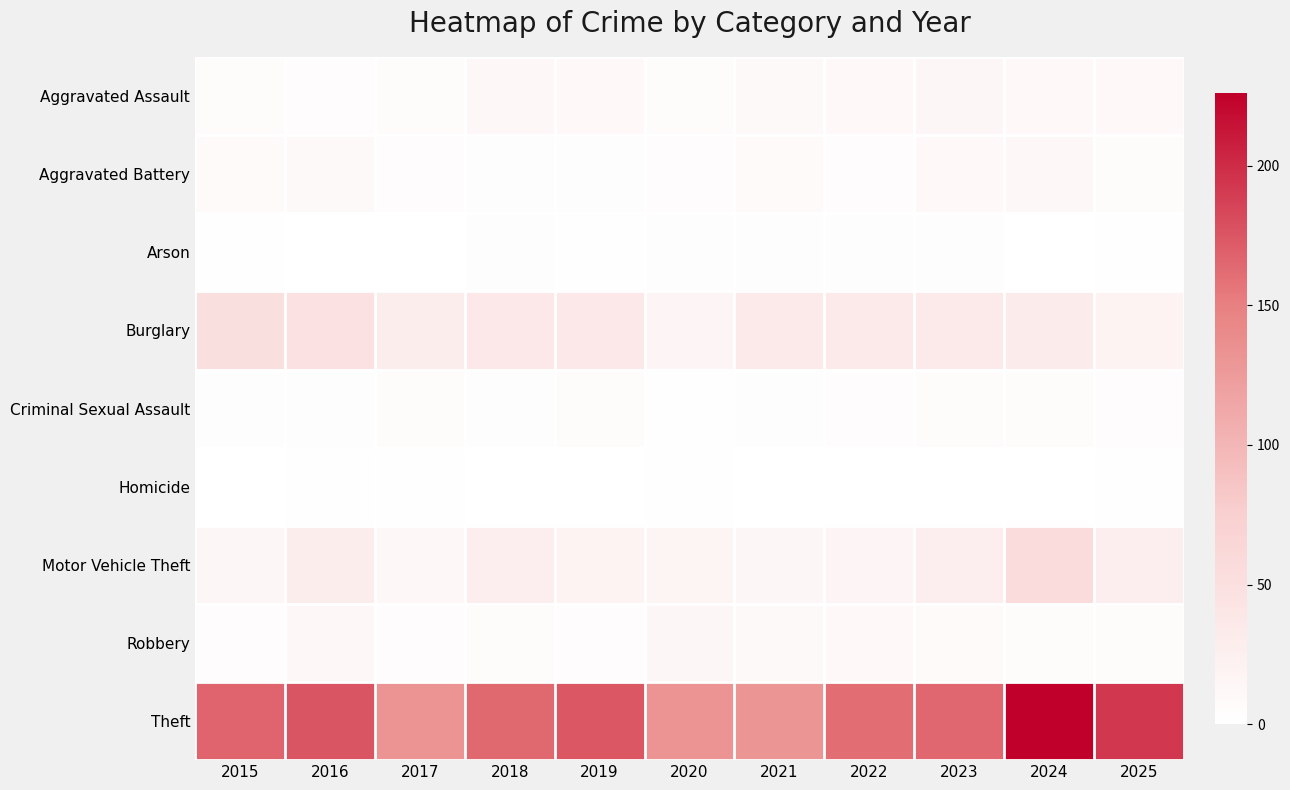

At which category does the chart reach its peak across all series?

2024